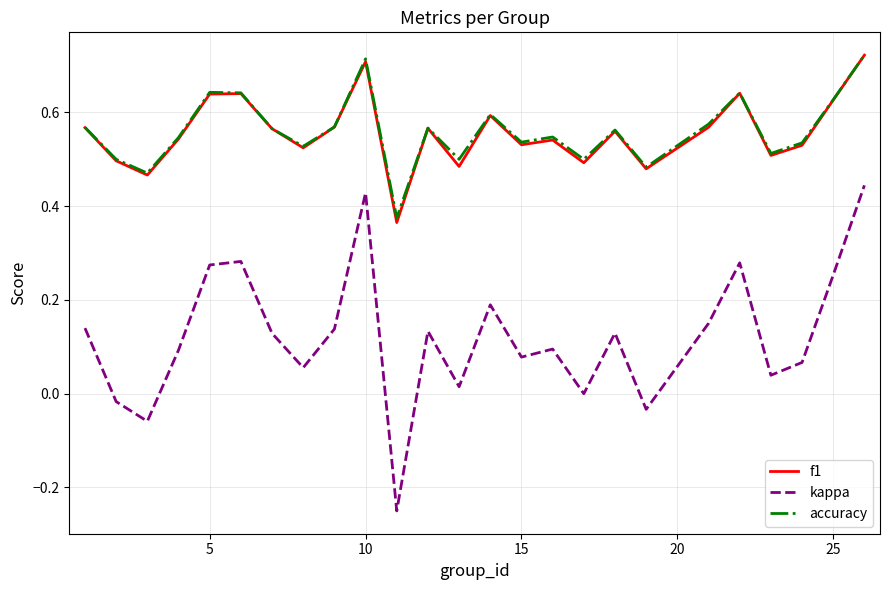

True or false: accuracy and kappa cross at least once.

False